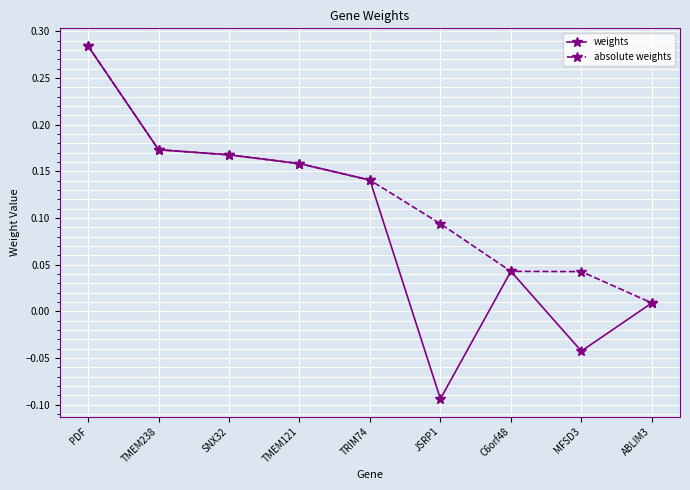

Which series has the largest range (max minus min)?

weights